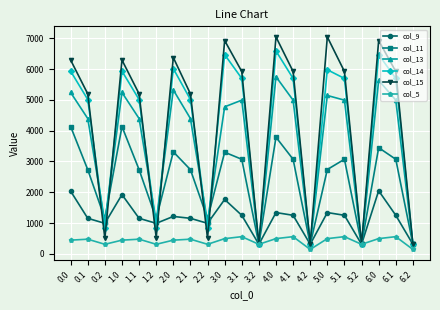

The col_15 series shows 6931.1 at 3.0. True or false?

True